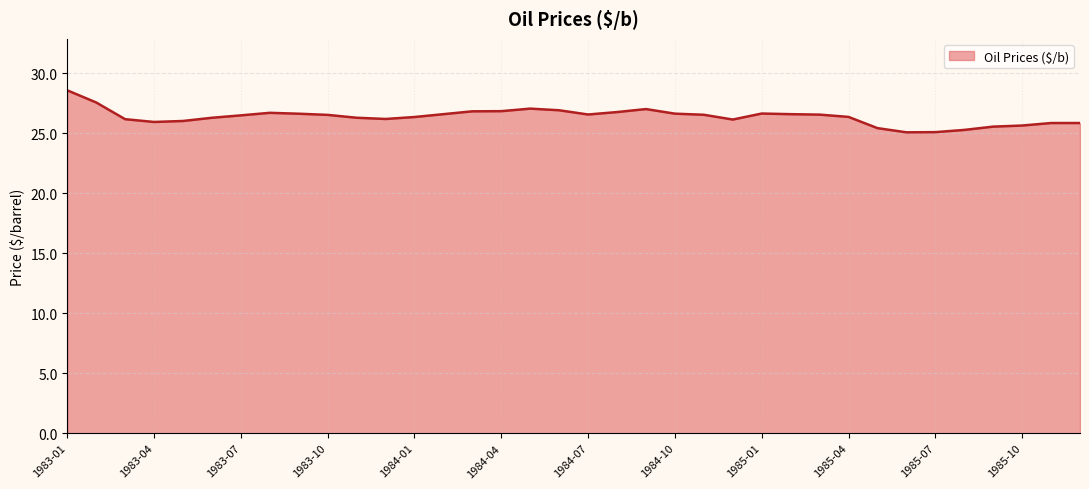

What is the difference between the maximum and minimum values?

3.5